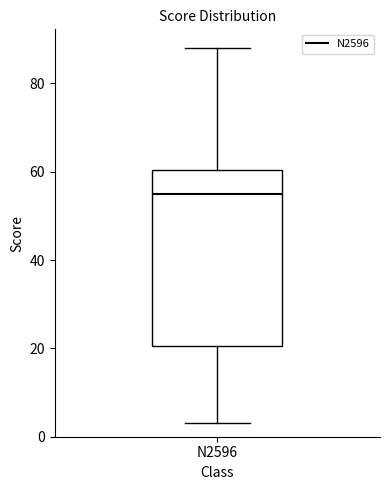

Read this box plot against the y-axis: the position of the median line, the range covered by the box, and the ends of both whiskers. The values are not printed on the chart, so give them approximately, as read against the axis.

median 56, box 20 to 60, whiskers 4 to 88